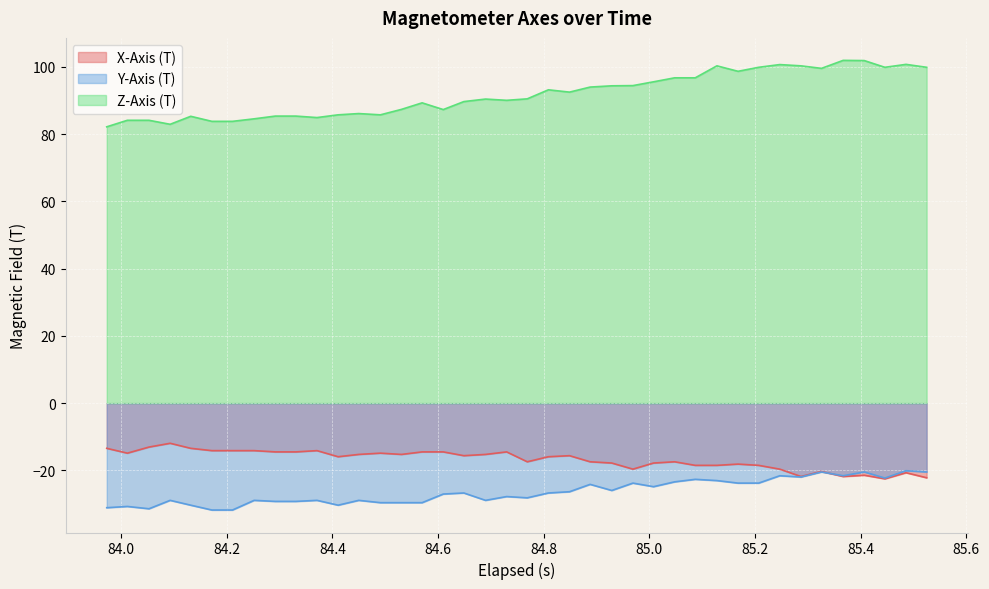

True or false: Z-Axis (T) and Y-Axis (T) cross at least once.

False